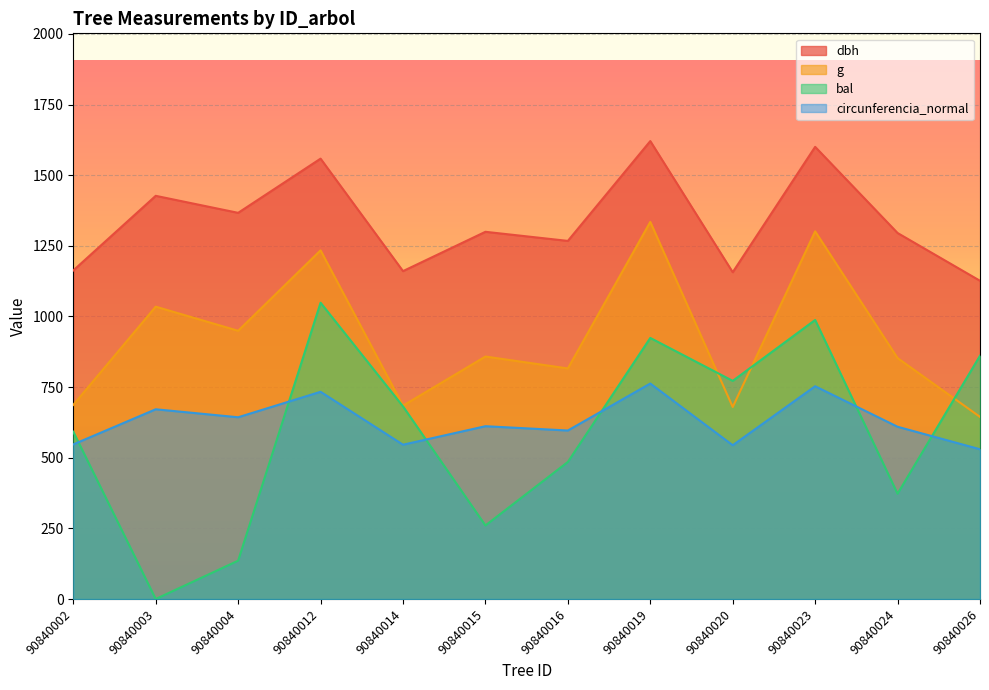

What is the average value of the g series?

923.0